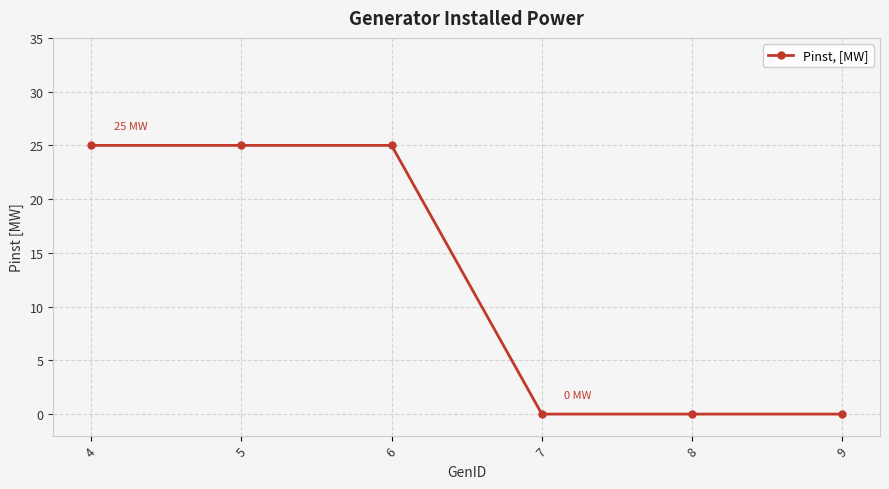

Reading right to left, transcribe all the data shown in this chart.

9=0	8=0	7=0	6=25	5=25	4=25